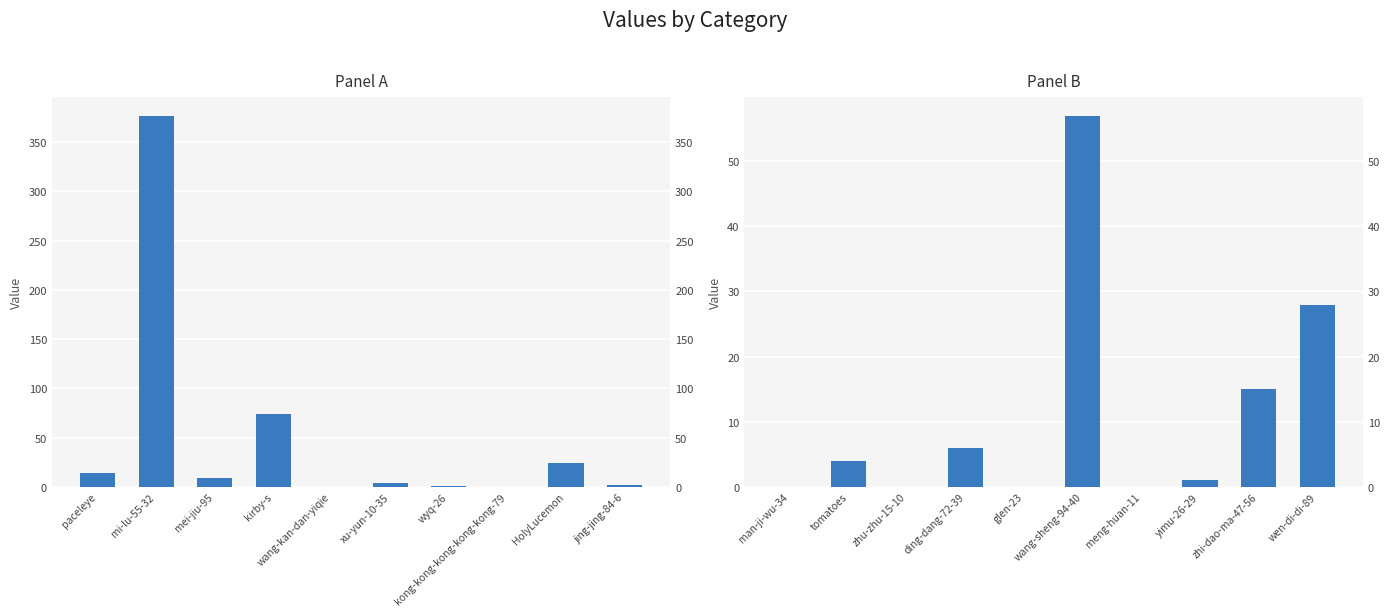

Which has a higher value, wen-di-di-89 or wang-sheng-94-40?

wang-sheng-94-40